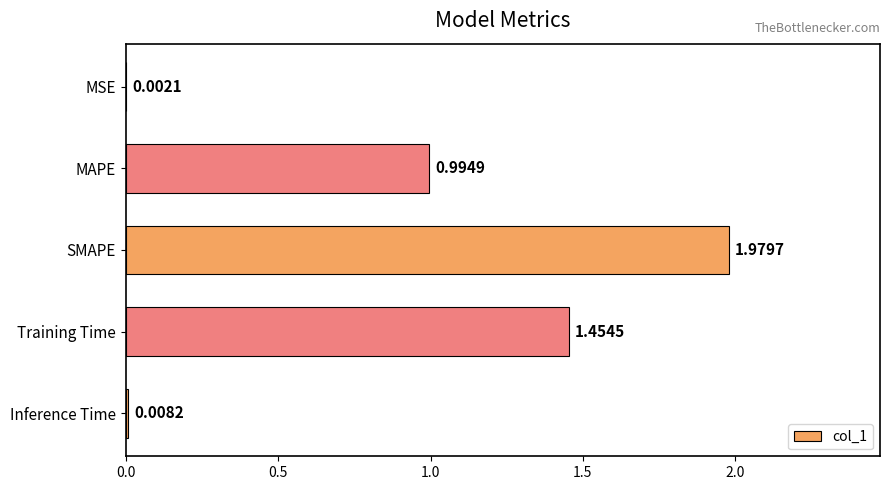

At which label is the value closest to 0?

MSE